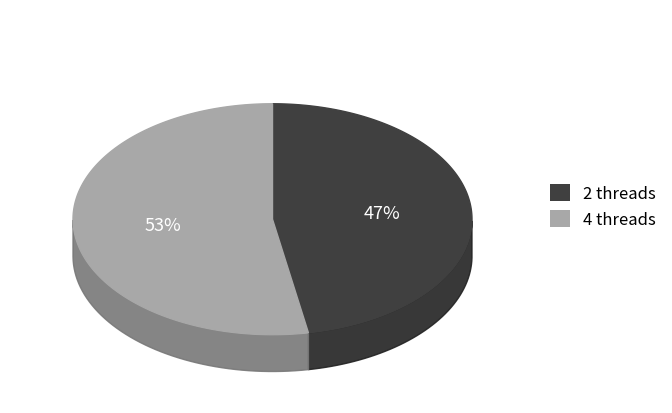

Which has a higher value, 2 threads or 4 threads?

4 threads